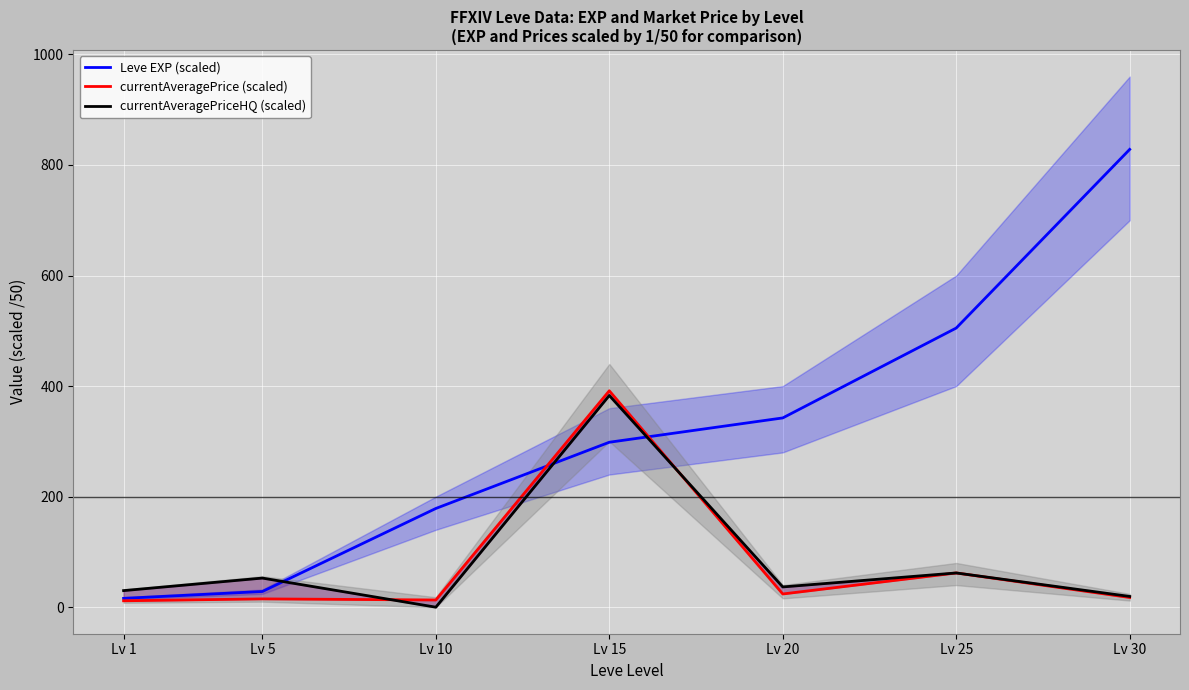

Between Lv 1 and Lv 25, which is larger?

Lv 25